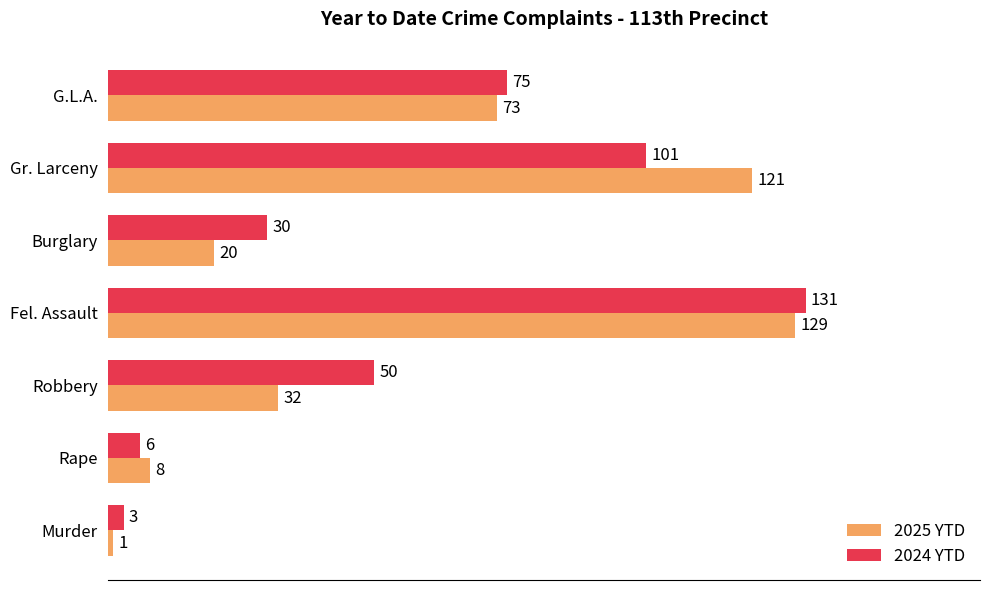

How many data points in 2024 YTD are less than 50?

3